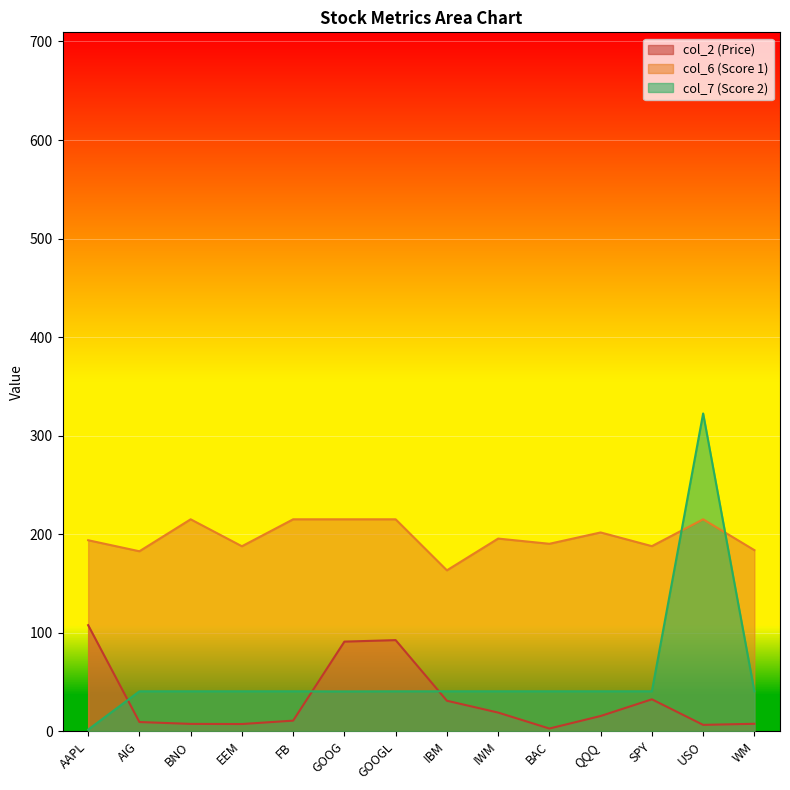

What position from the left is AAPL?

1